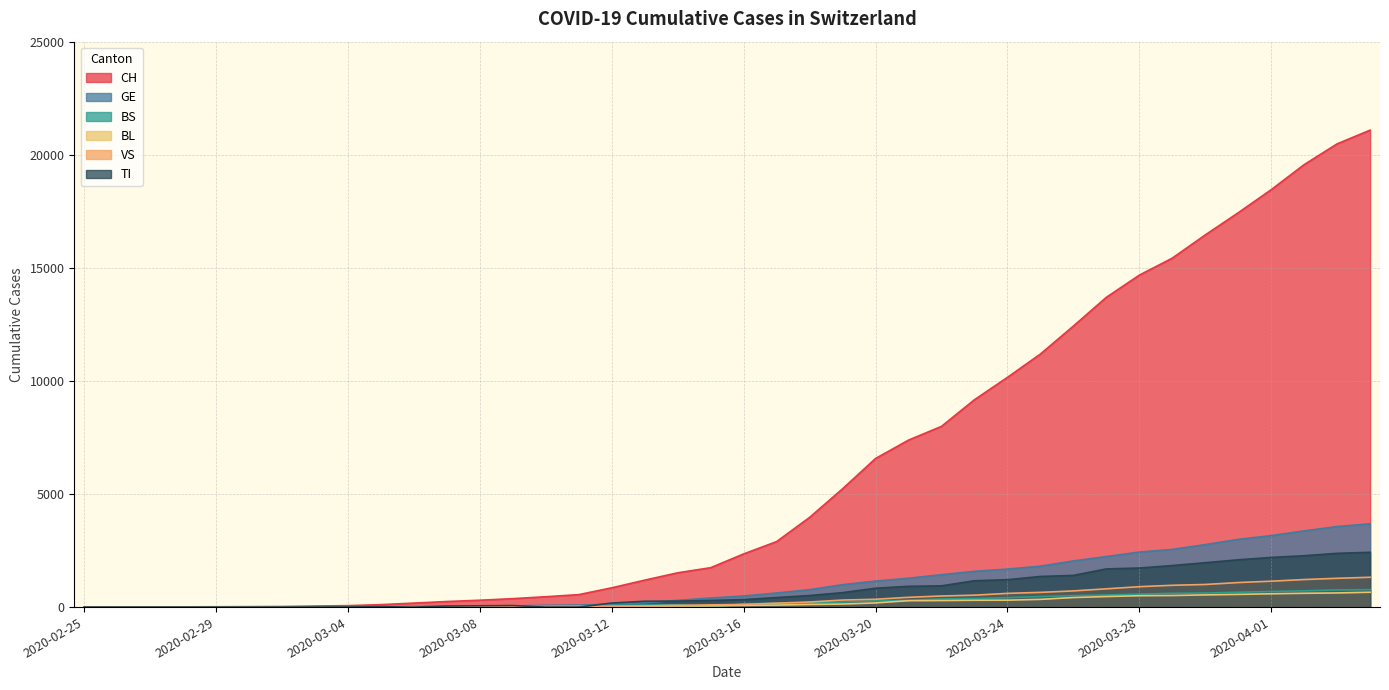

True or false: BS has a value of 8 at 2020-03-09.

False